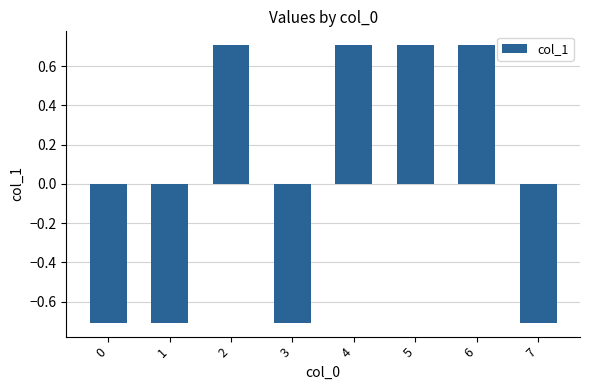

What is the greatest value displayed?

0.7